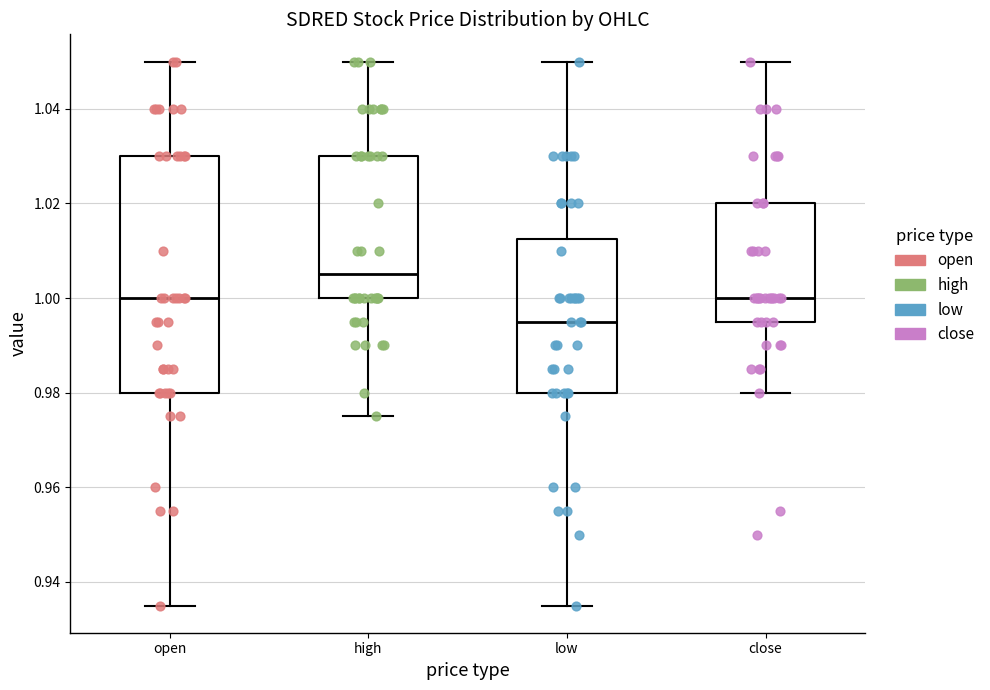

Comparing the boxes themselves (not the whiskers), which one is the tallest?

open